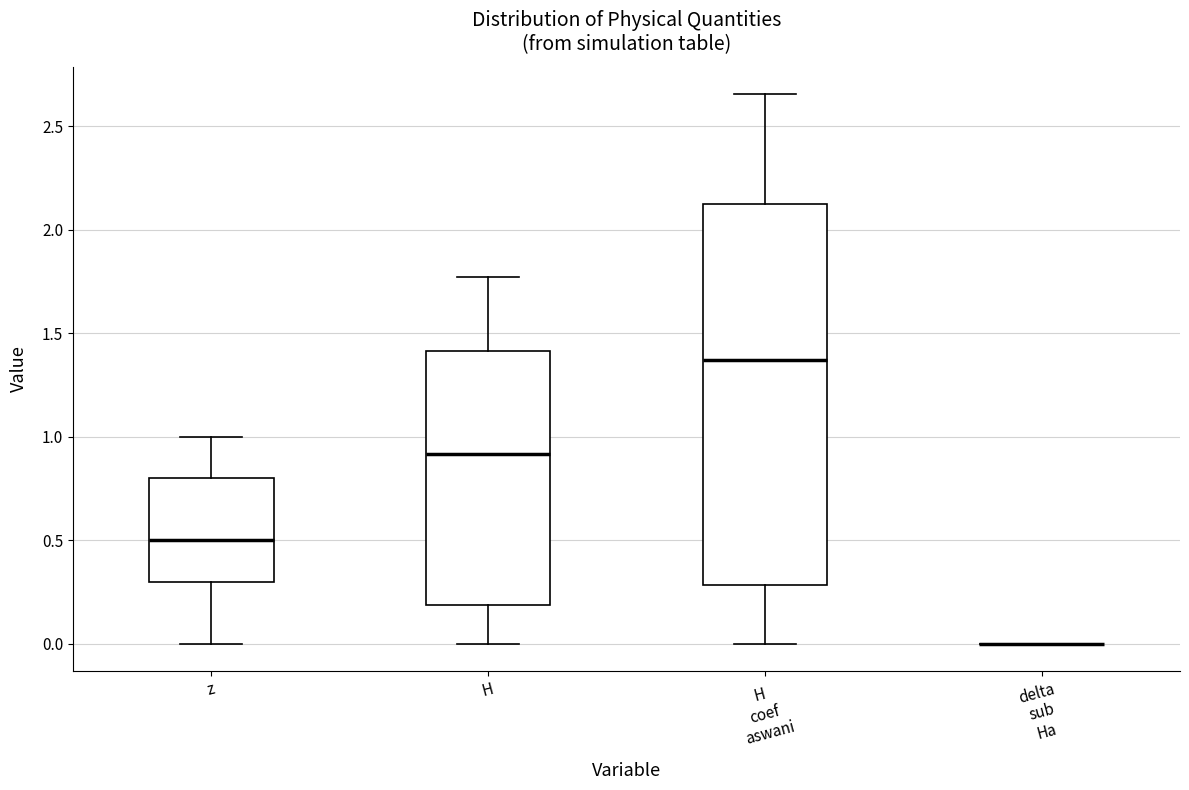

Reading left to right, transcribe this box plot: for each box, give where its median line is, the range the box spans, and where its two whiskers end, as read against the y-axis. The values are not printed on the chart, so give them approximately, as read against the axis.

z: median 0.50, box 0.30 to 0.80, whiskers 0.00 to 1.00
H: median 0.90, box 0.20 to 1.40, whiskers 0.00 to 1.75
H coef aswani: median 1.35, box 0.30 to 2.10, whiskers 0.00 to 2.65
delta sub Ha: box collapsed to a line at 0.00, whiskers 0.00 to 0.00